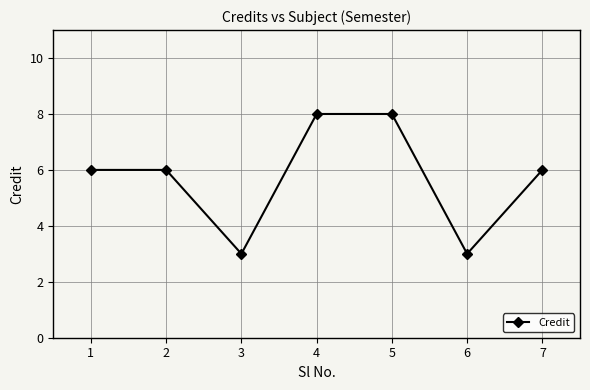

What is the difference between the values at 4 and 7?

2